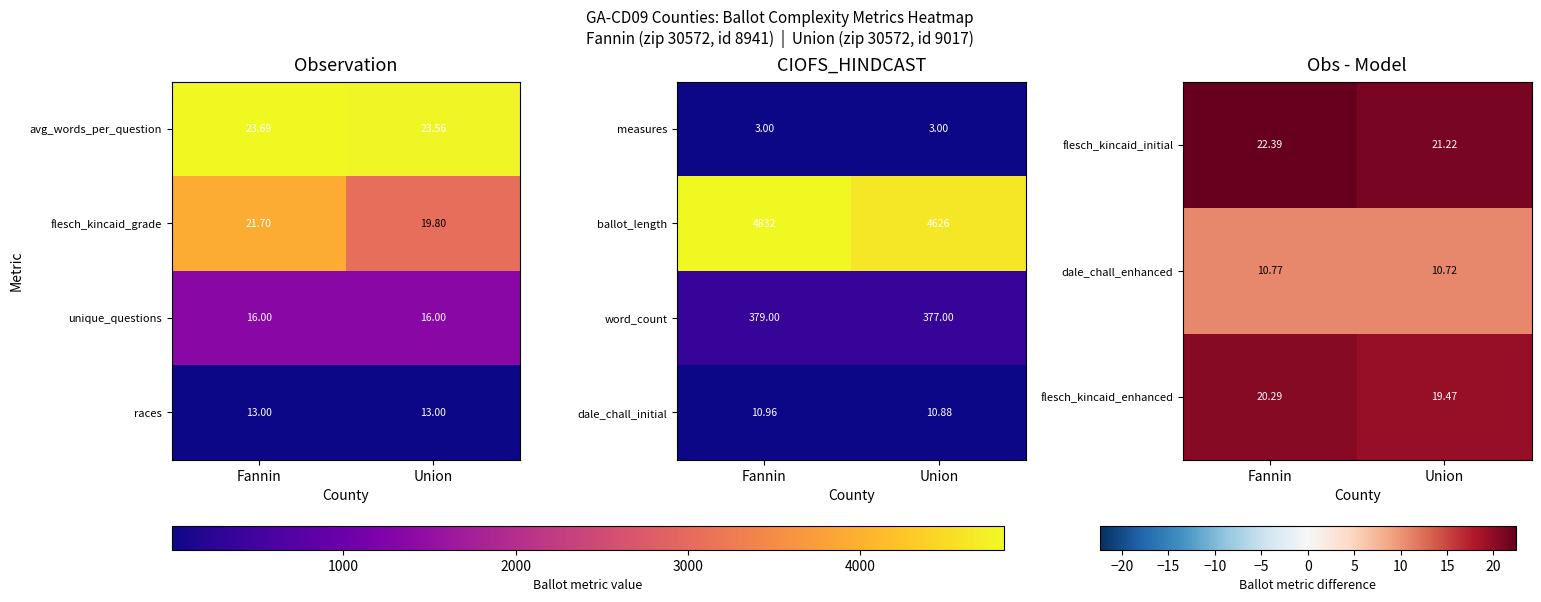

Rank the categories by flesch_kincaid_initial value from lowest to highest.

Union, Fannin